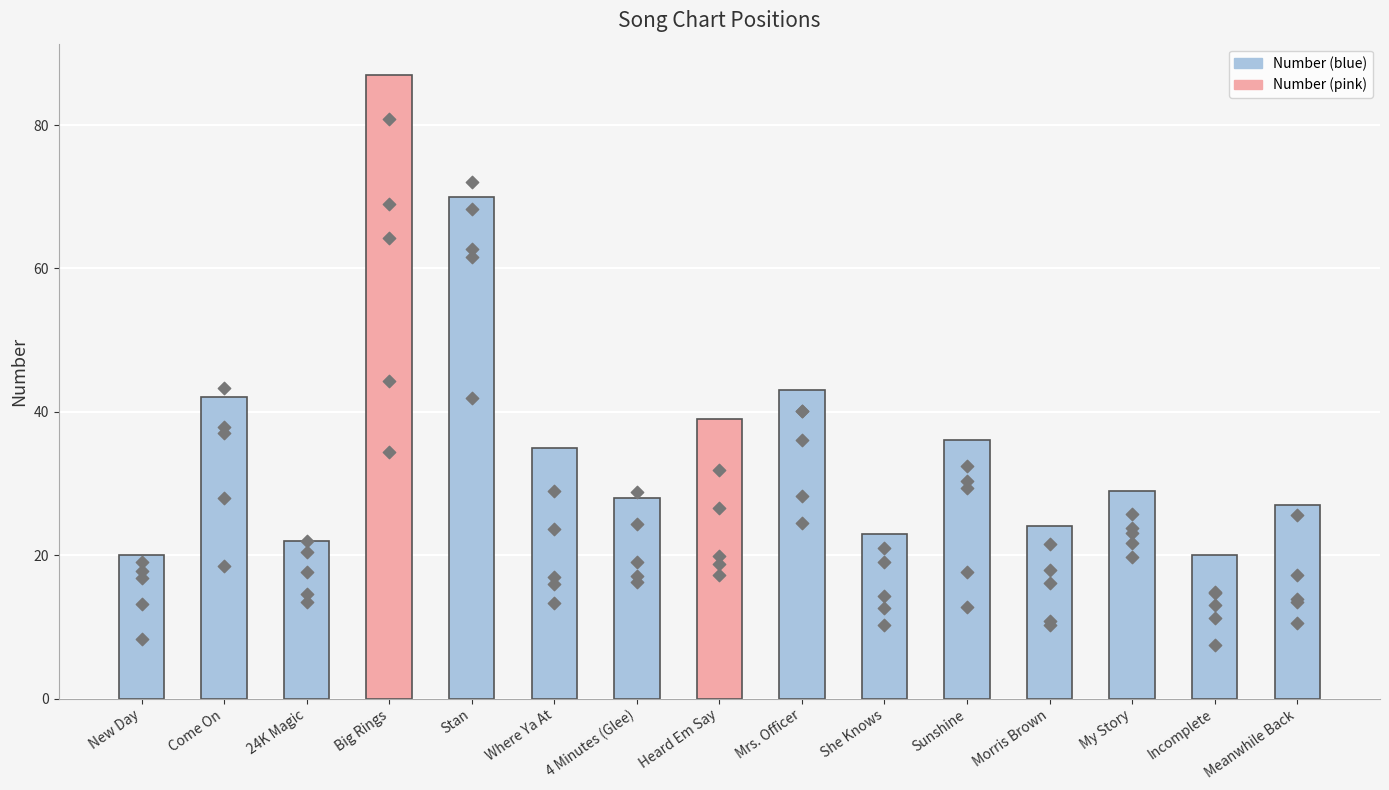

Approximately how many times larger is the value at 24K Magic compared to Where Ya At?

0.6